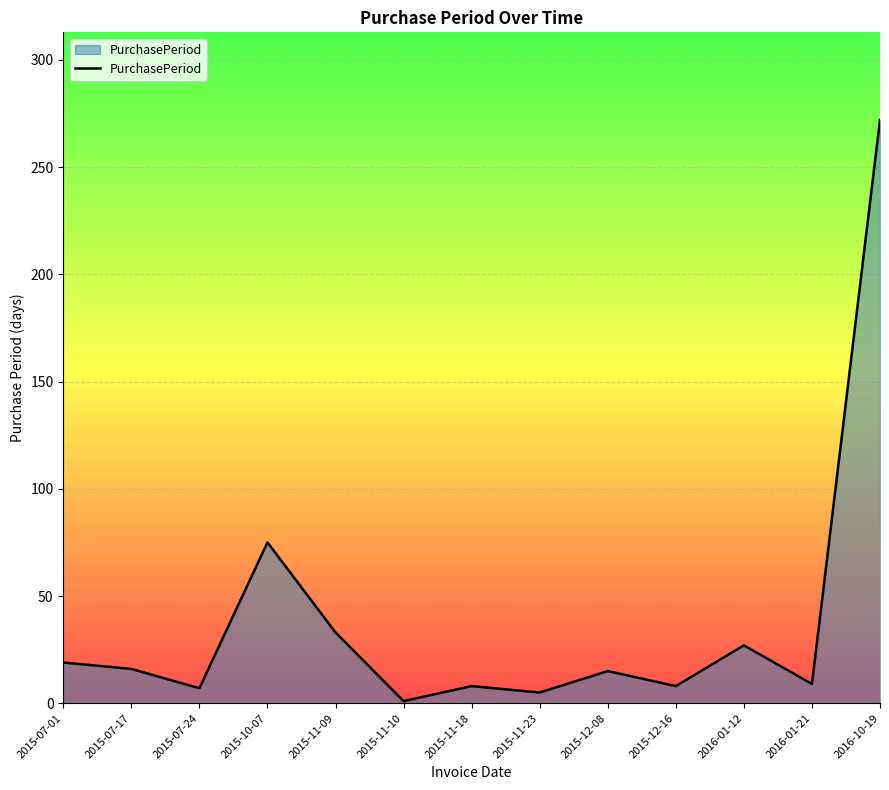

How many lines are shown in the chart?

1